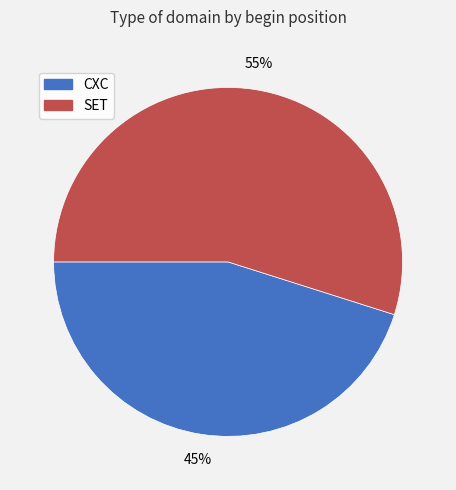

To the nearest percent, what is the difference between the CXC and SET slice percentages?

10%